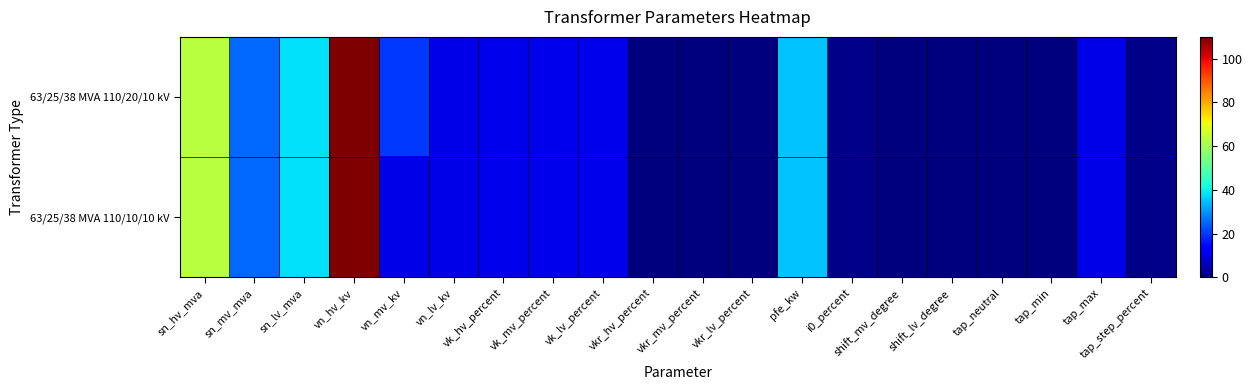

Rank the series by their average value, from lowest to highest.

63/25/38 MVA 110/10/10 kV, 63/25/38 MVA 110/20/10 kV